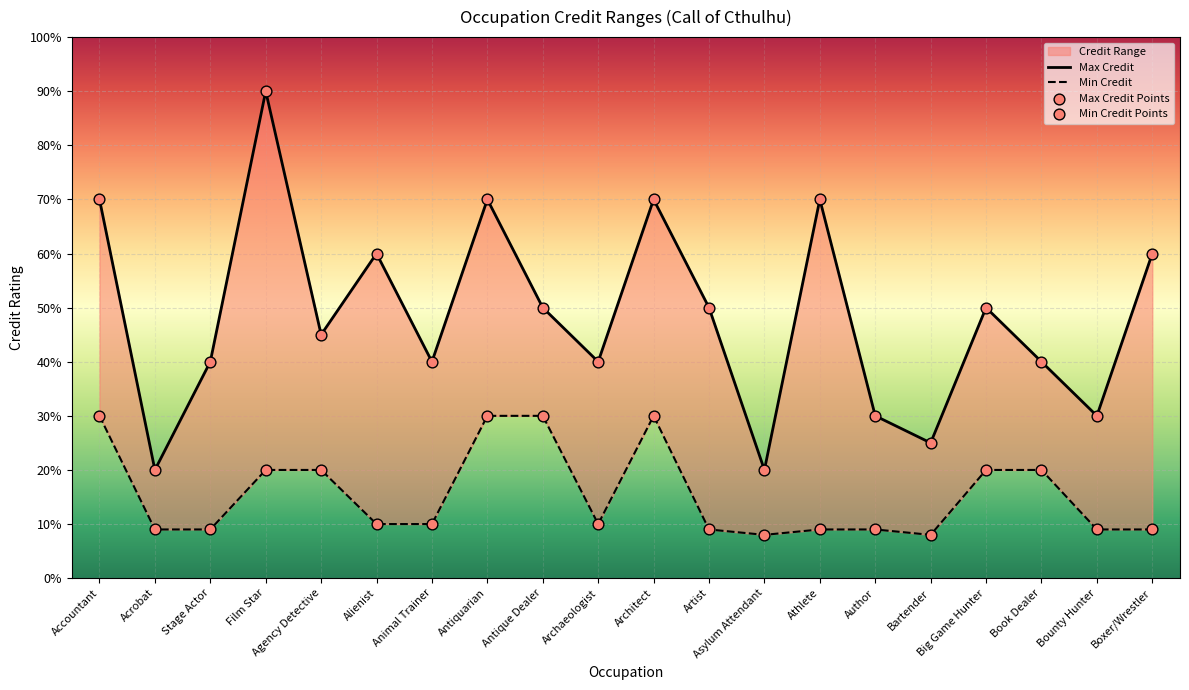

Which series contains the lowest Y value?

Min Credit